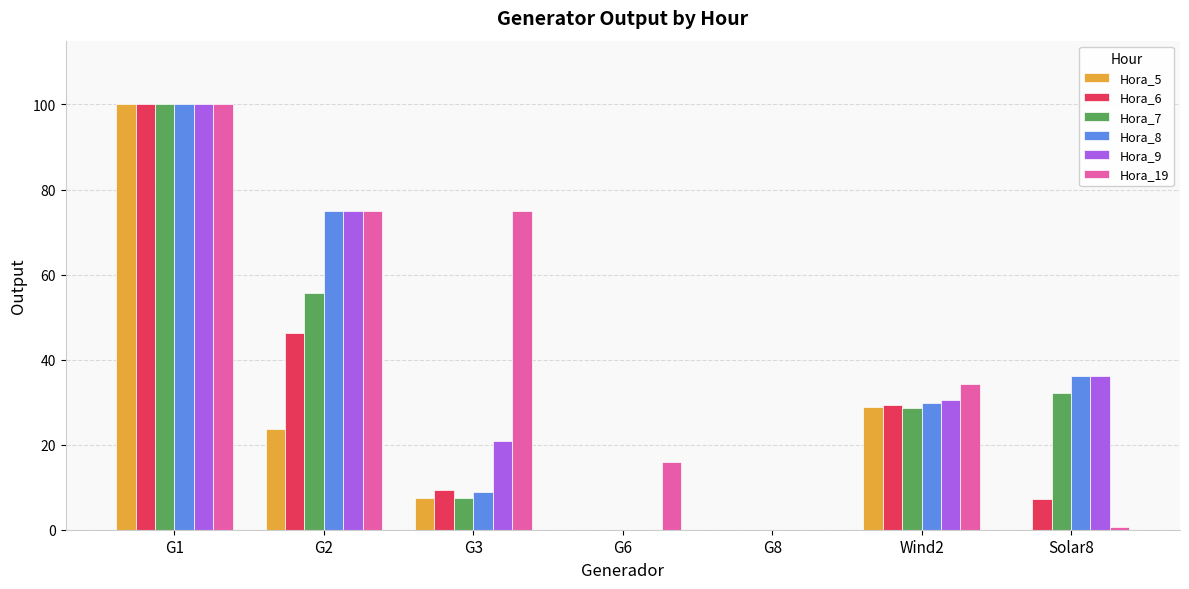

What is the sum of all Hora_8 values?

249.6